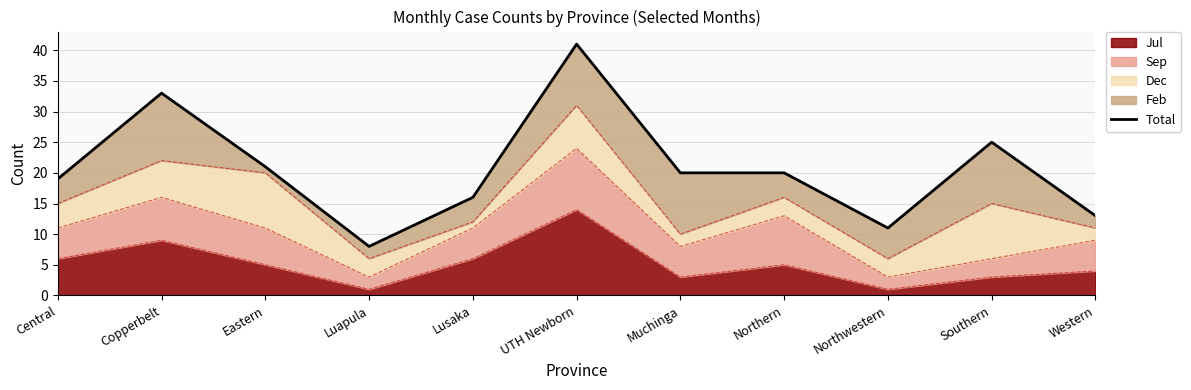

What is the ratio of the value at Central to the value at Eastern?

0.9